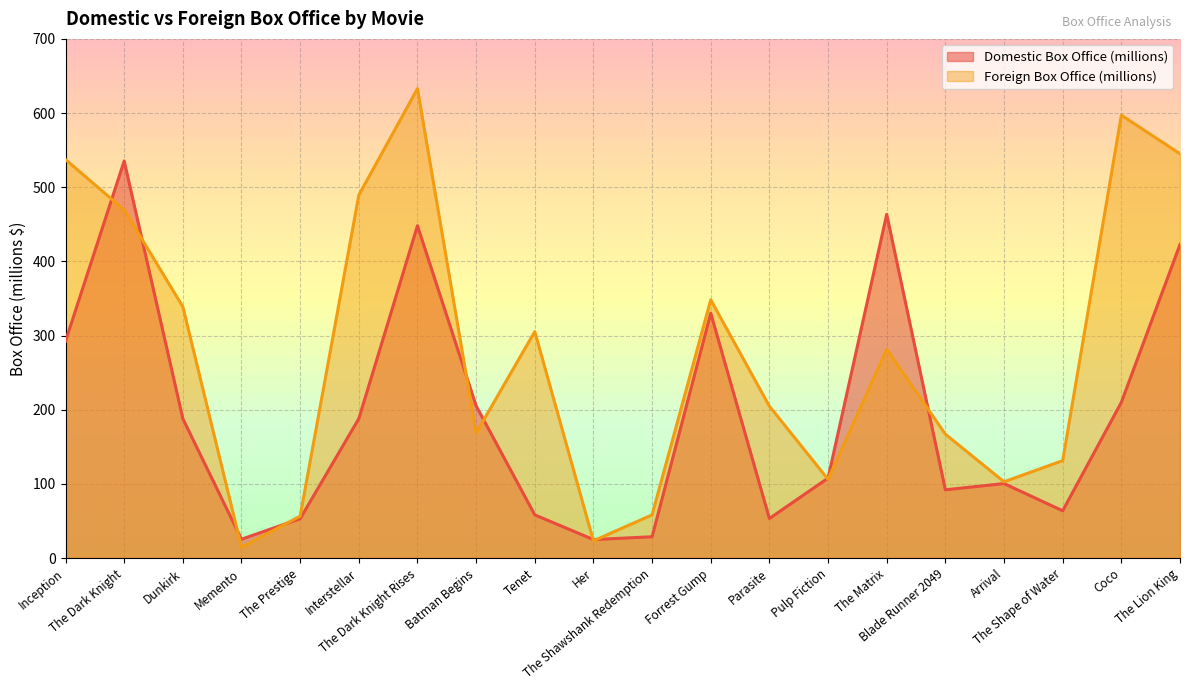

What is the difference between the highest and lowest values at Coco?

387.1